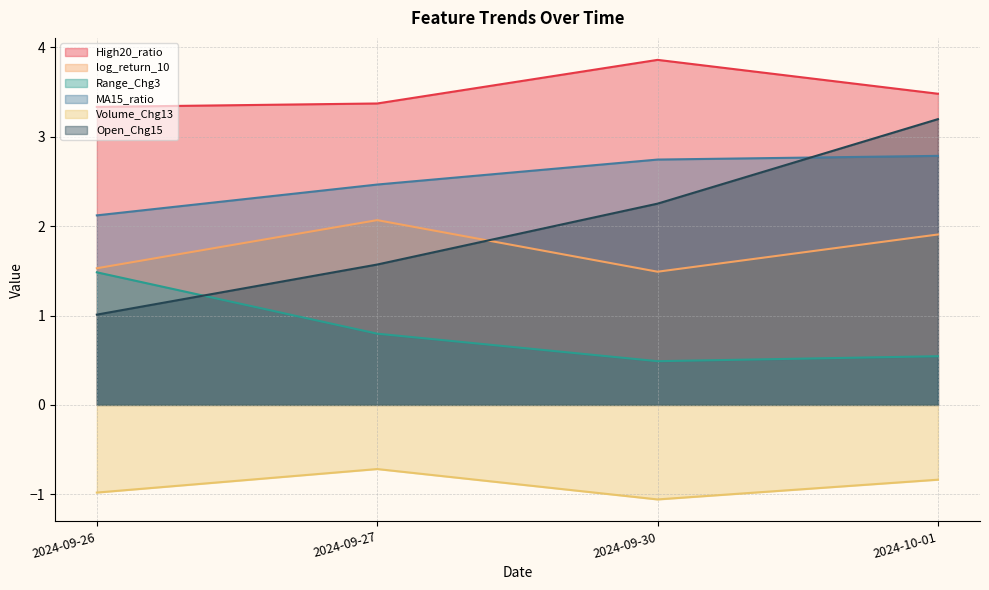

Which category has the highest value across all series?

2024-09-30